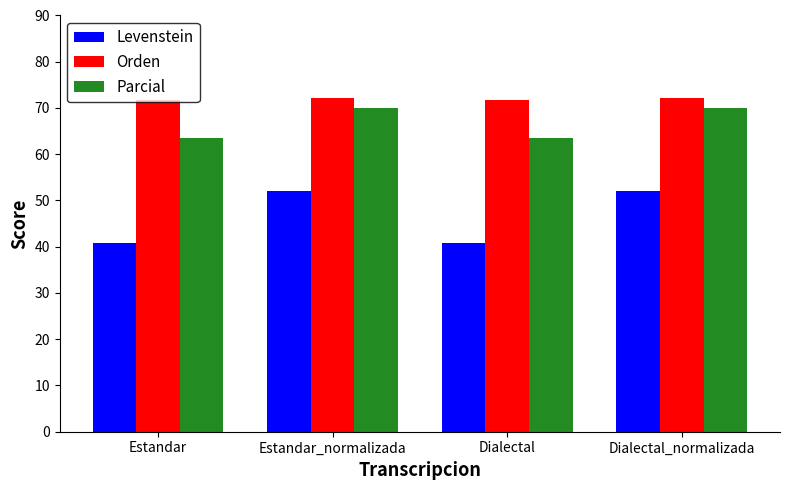

Rank the series by their average value, from lowest to highest.

Levenstein, Parcial, Orden